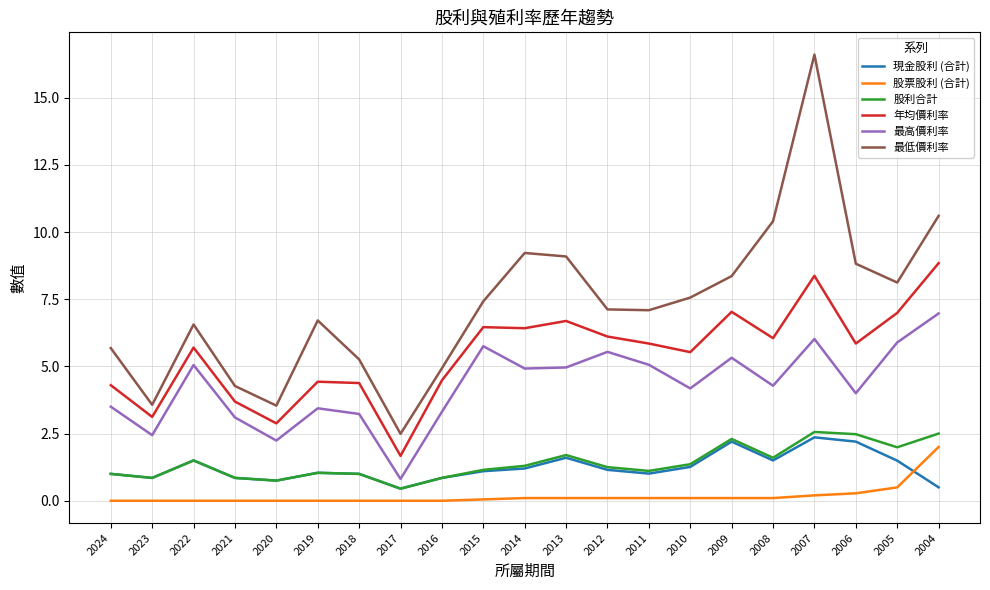

True or false: 股票股利 (合計) and 年均價利率 cross at least once.

False